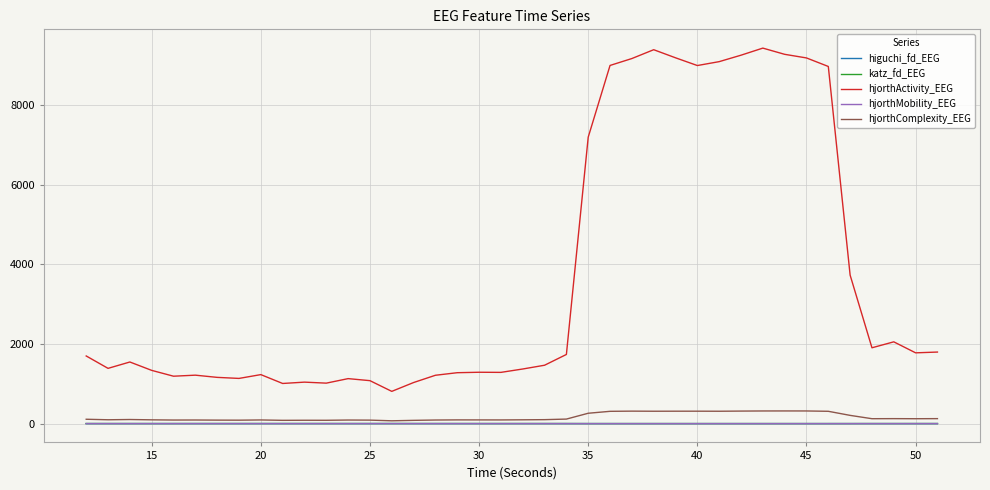

What is the maximum value shown in the chart?

9431.6